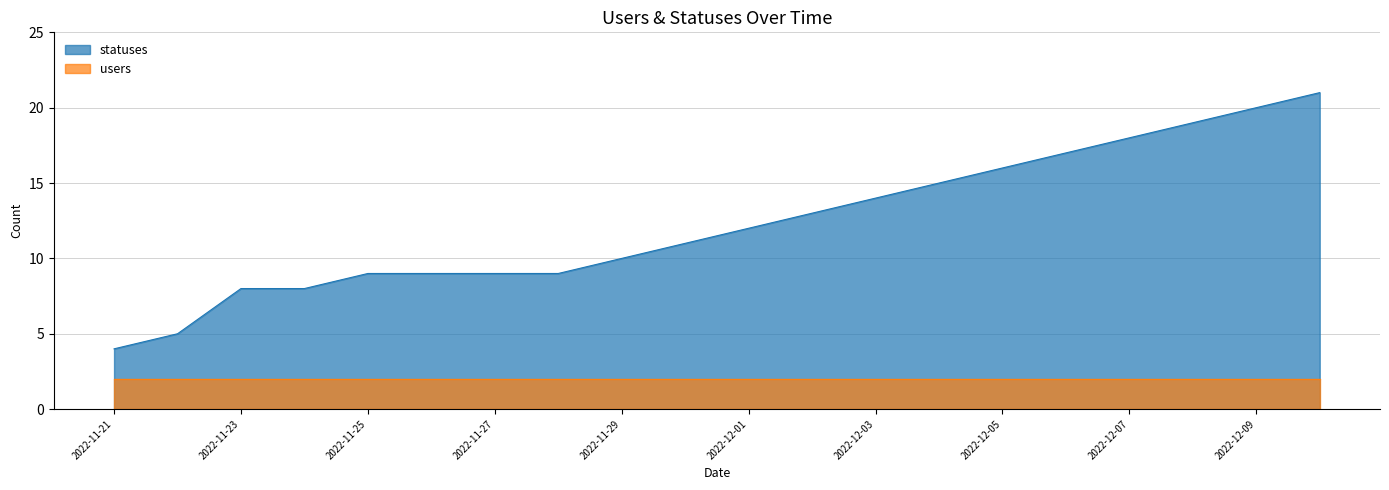

The value at 2022-11-23 is 8. True or false?

True